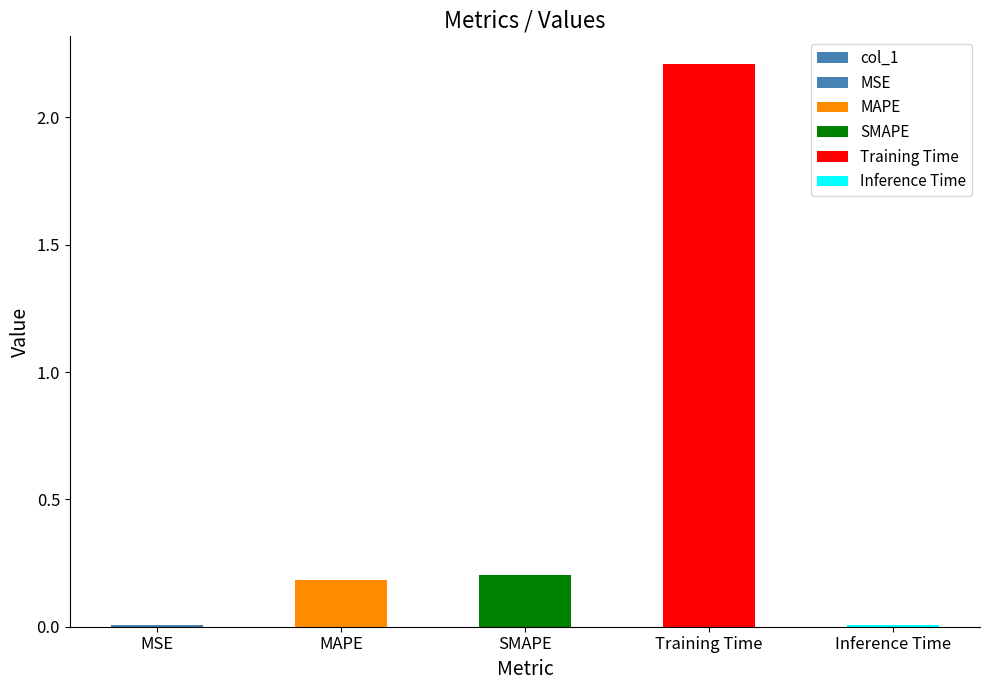

Rank the categories by value from lowest to highest.

MSE, Inference Time, MAPE, SMAPE, Training Time